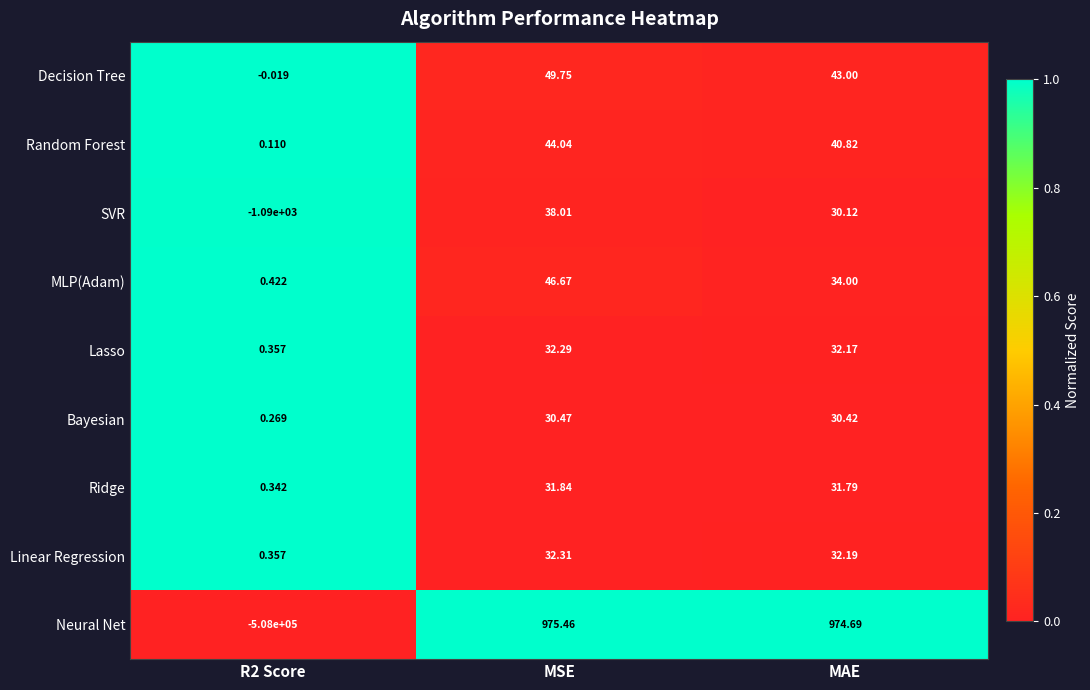

Which category has the highest value in the Decision Tree series?

MSE